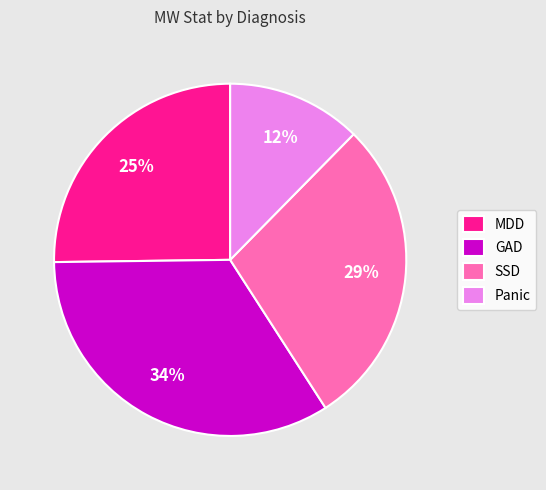

Which has a higher value, GAD or Panic?

GAD